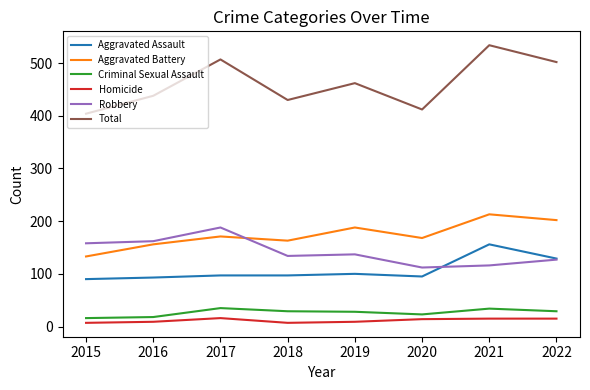

At which label does Aggravated Battery reach its minimum?

2015